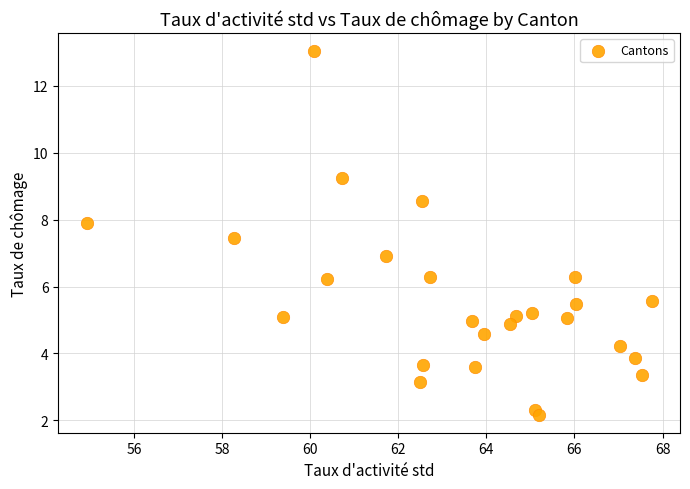

What is the range of Y values (max minus min)?

10.9